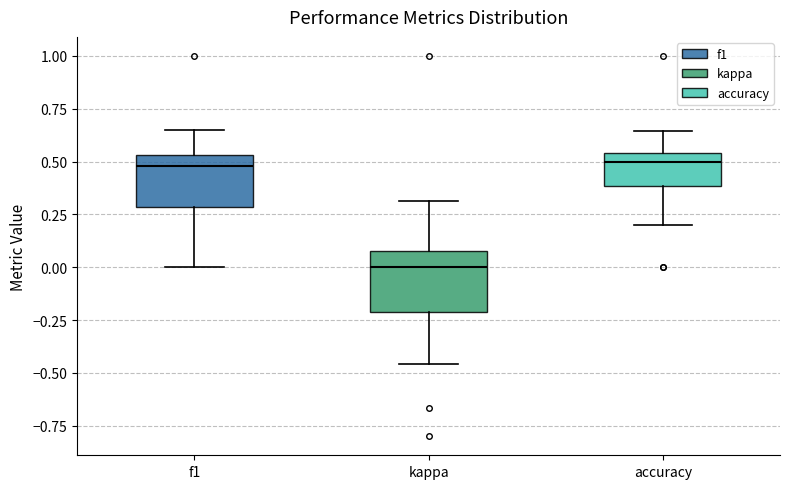

Where is the lower edge of the box for kappa on the y-axis? The values are not printed on the chart, so give them approximately, as read against the axis.

-0.20